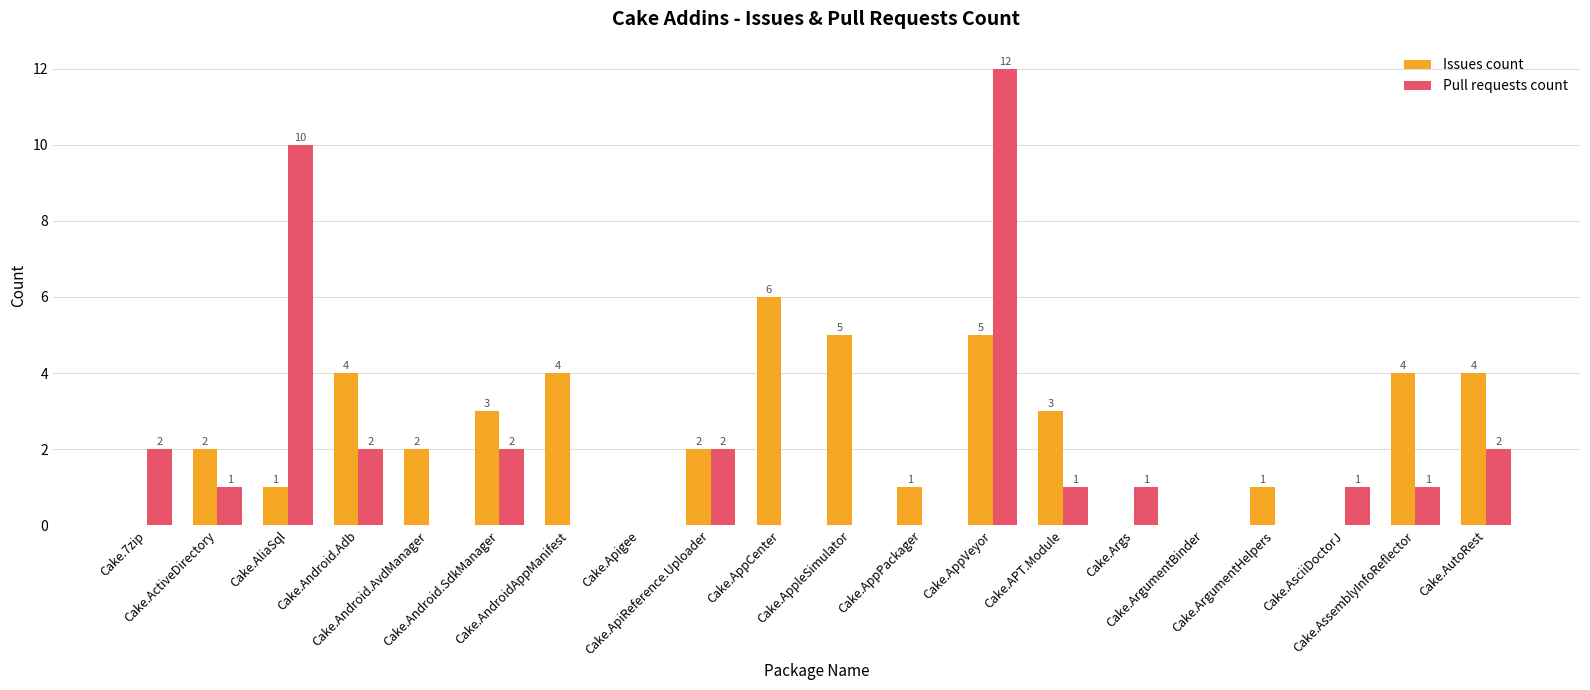

Reading left to right, what are all the values shown in this chart?

Issues count: 0	2	1	4	2	3	4	0	2	6	5	1	5	3	0	0	1	0	4	4
Pull requests count: 2	1	10	2	0	2	0	0	2	0	0	0	12	1	1	0	0	1	1	2